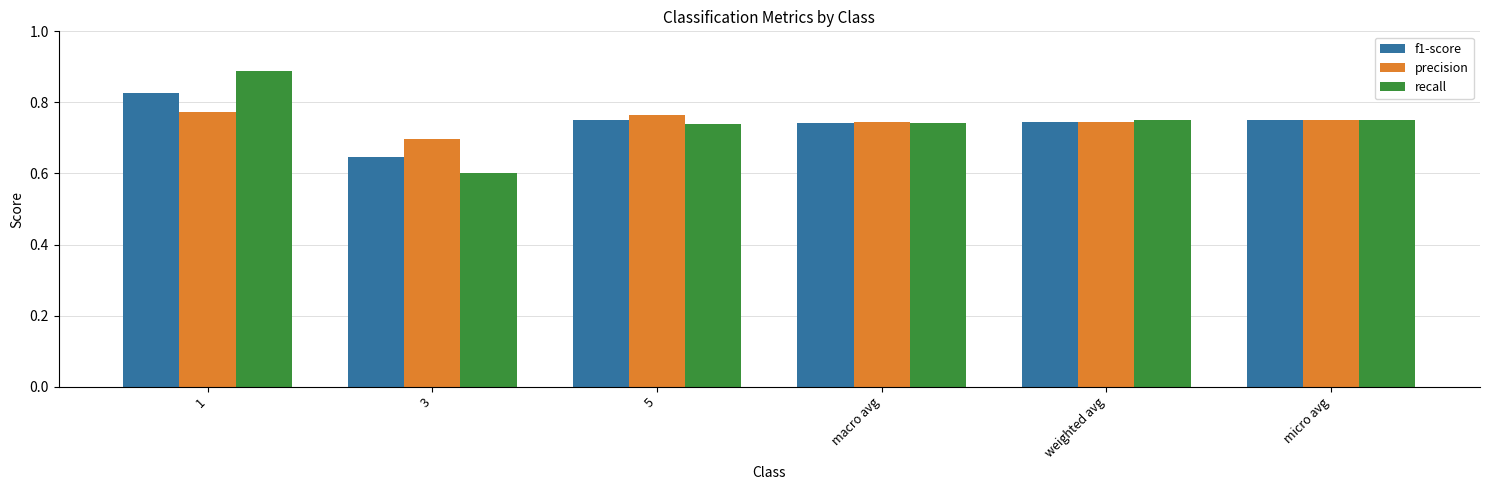

At which label does precision reach its minimum?

3